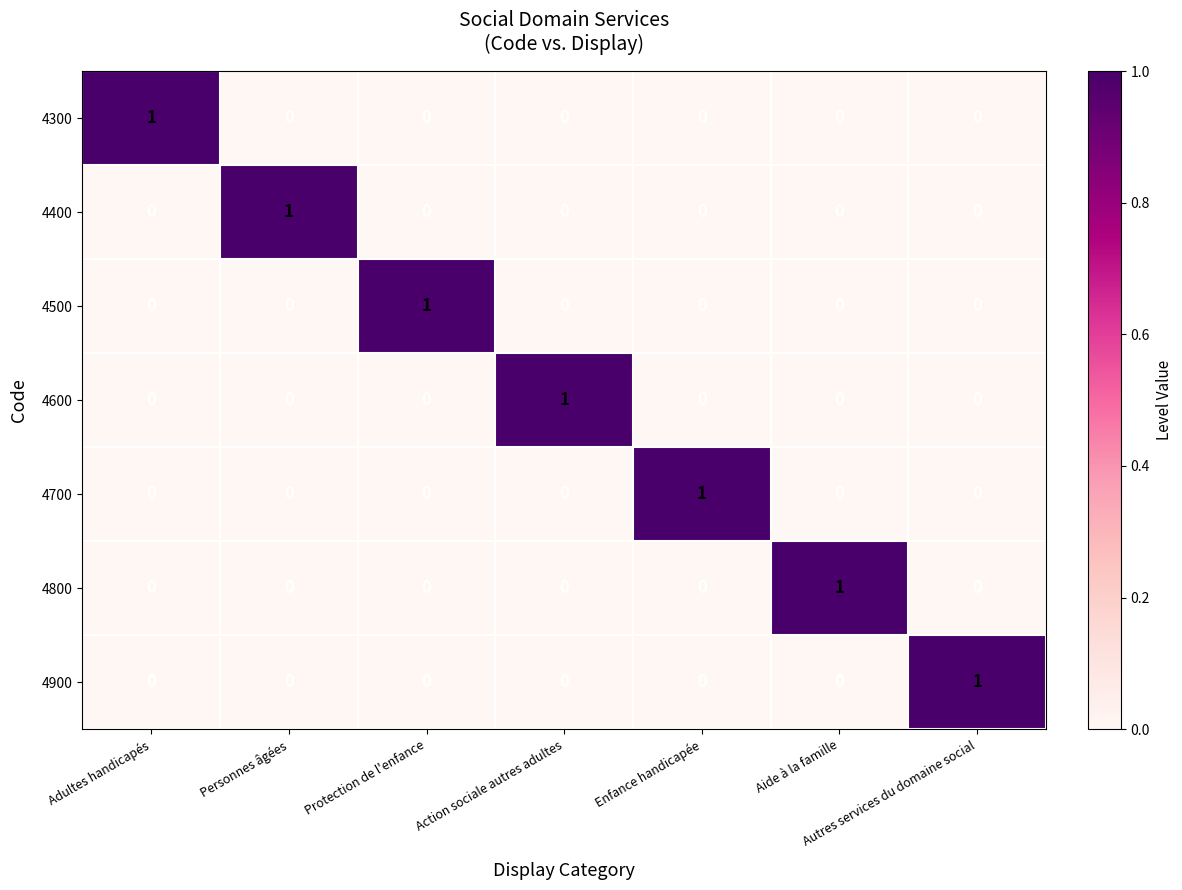

At how many categories does at least one series exceed 0?

7